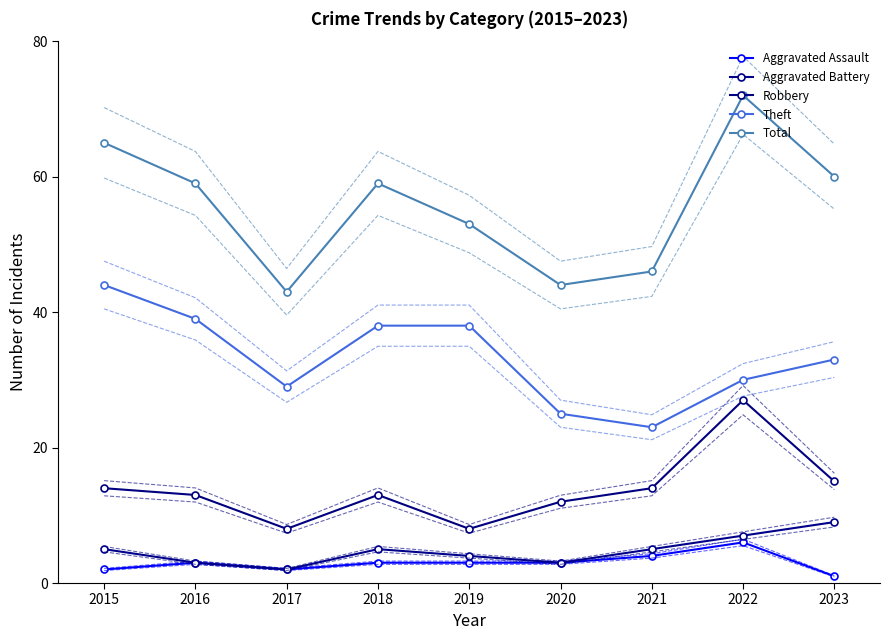

Which category has the lowest value in the Robbery series?

2017